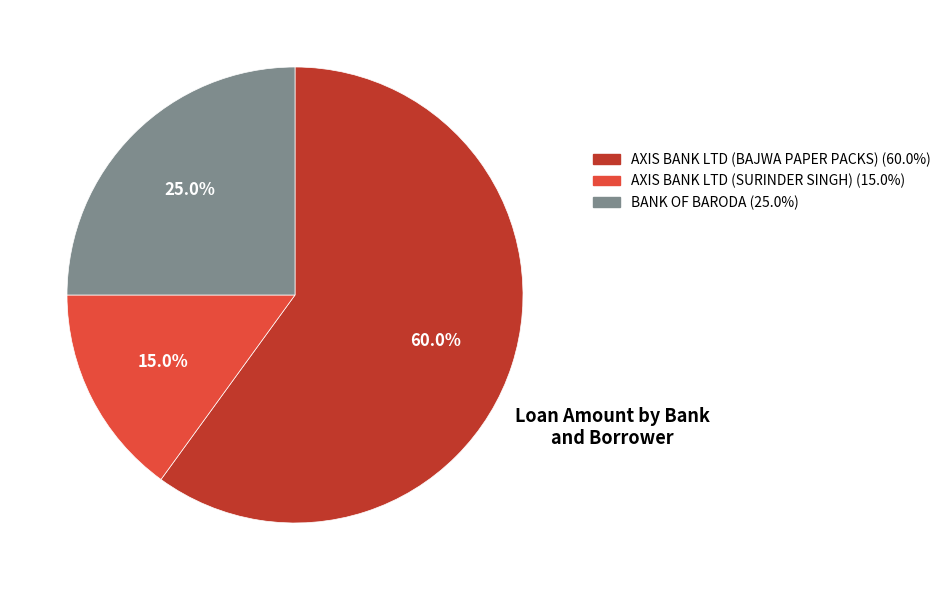

To the nearest percent, what is the difference between the largest and smallest slice percentages?

45%